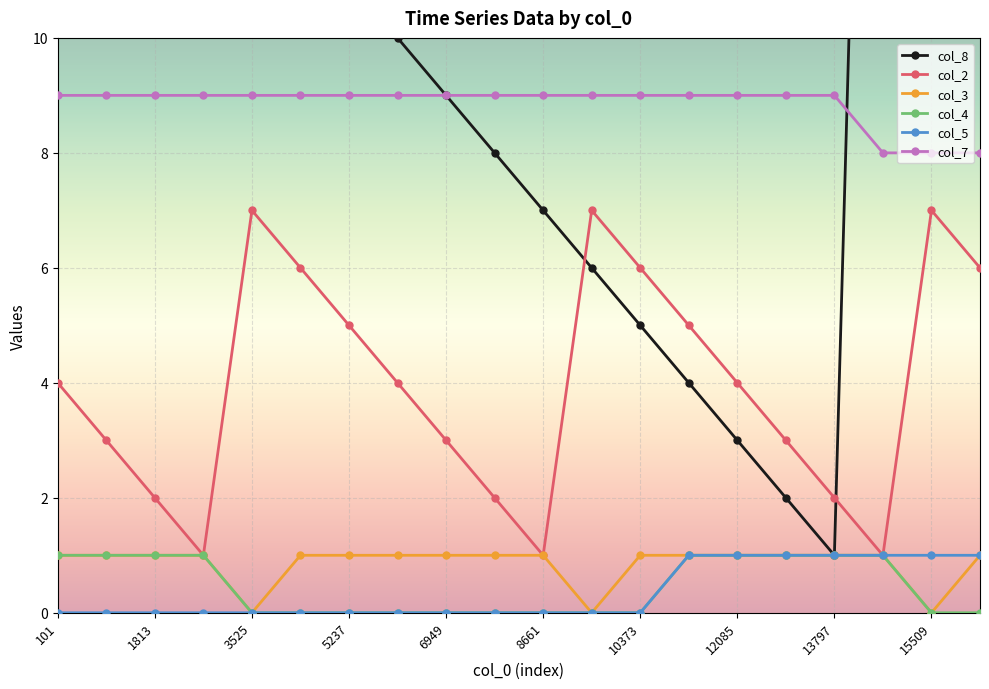

Reading right to left, what are all the values shown in this chart?

col_8: 29	30	31	1	2	3	4	5	6	7	8	9	10	11	12	13	14	15	16	17
col_2: 6	7	1	2	3	4	5	6	7	1	2	3	4	5	6	7	1	2	3	4
col_3: 1	0	1	1	1	1	1	1	0	1	1	1	1	1	1	0	1	1	1	1
col_4: 0	0	1	1	1	1	1	0	0	0	0	0	0	0	0	0	1	1	1	1
col_5: 1	1	1	1	1	1	1	0	0	0	0	0	0	0	0	0	0	0	0	0
col_7: 8	8	8	9	9	9	9	9	9	9	9	9	9	9	9	9	9	9	9	9